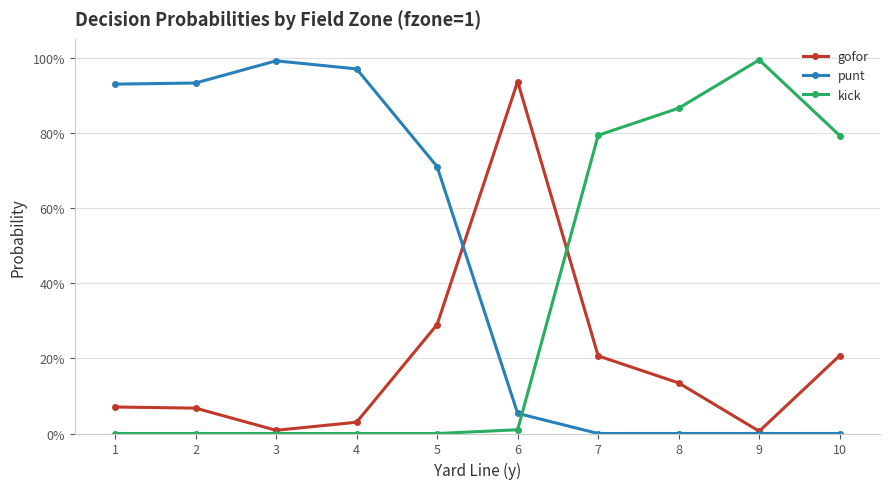

Which category has the lowest value in the gofor series?

9